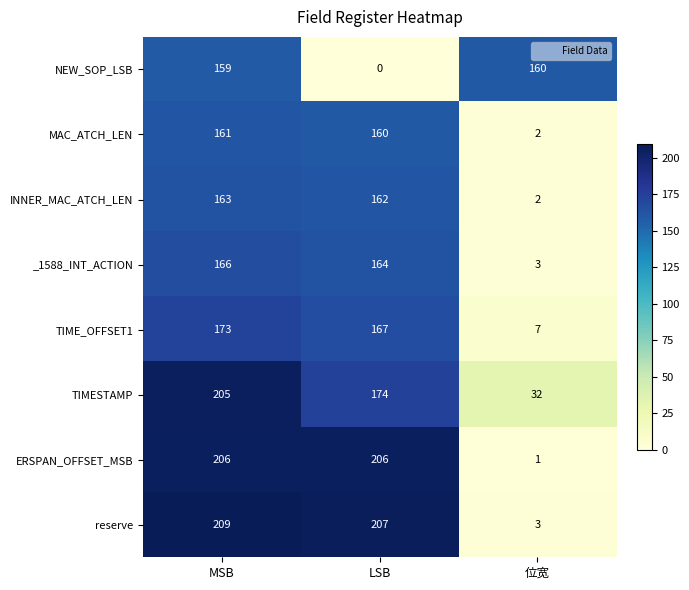

How many data points does each series have?

3